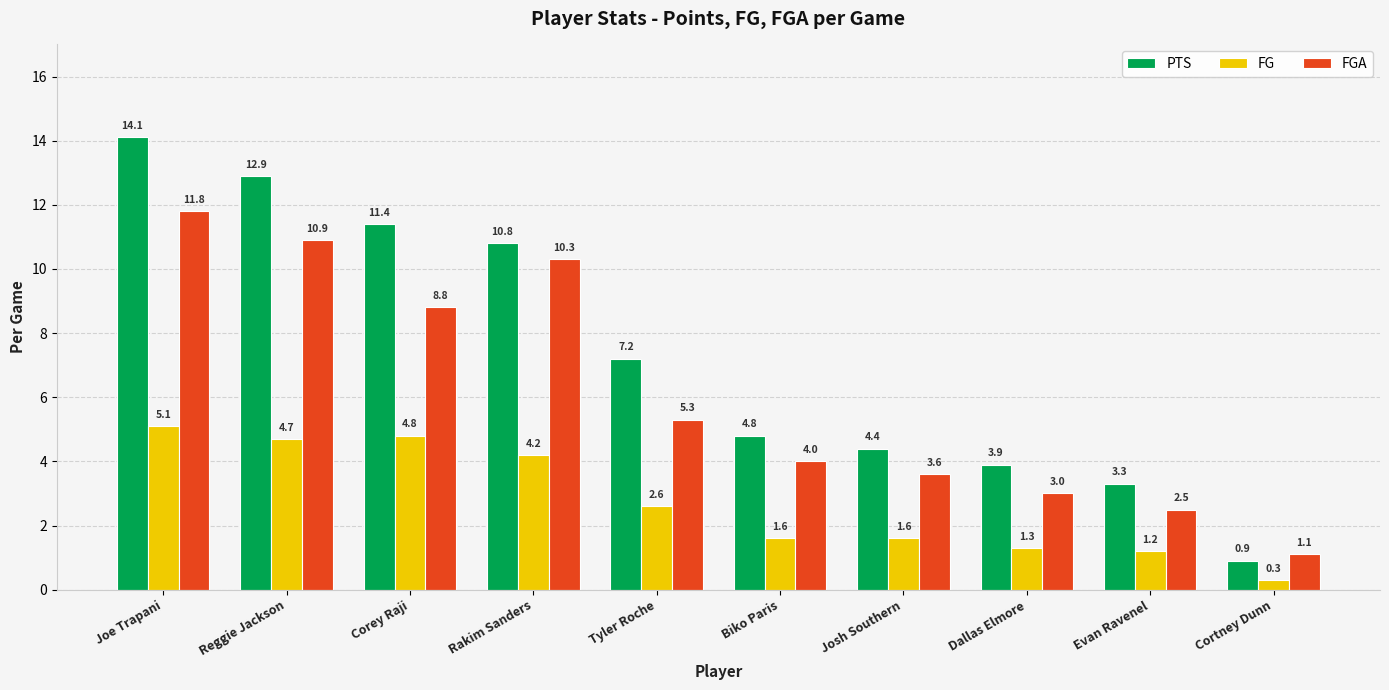

Between Corey Raji and Cortney Dunn, which series saw the biggest shift?

PTS